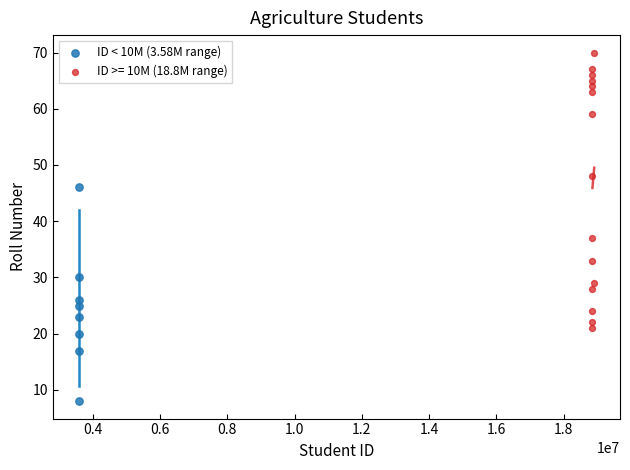

Which series has the largest Y range (max minus min)?

ID >= 10M (18.8M range)